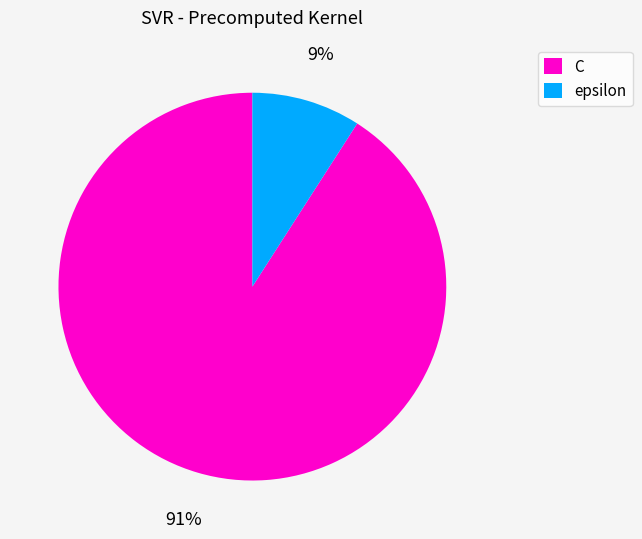

Combined, do epsilon and C account for over 50%?

Yes